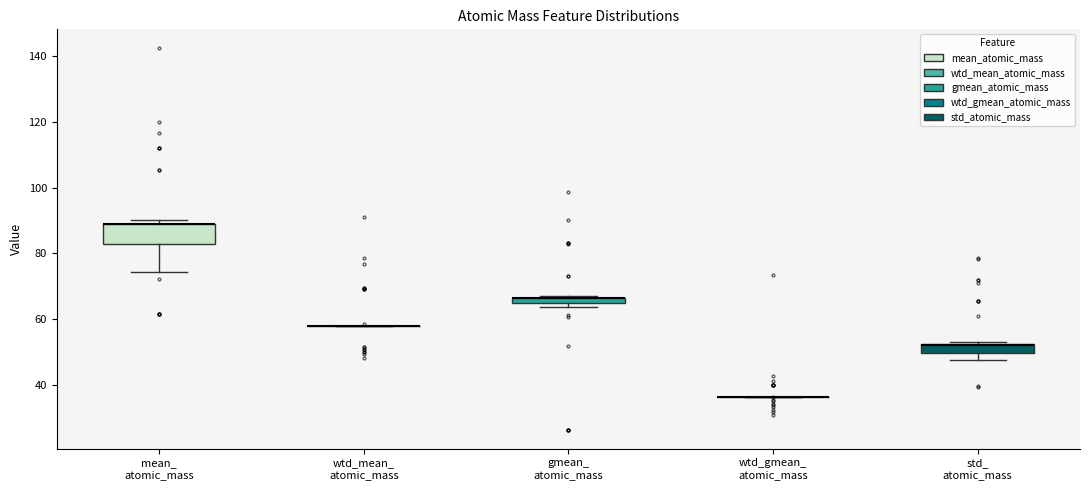

Which box is the tallest, from its lower edge to its upper edge?

mean_ atomic_mass